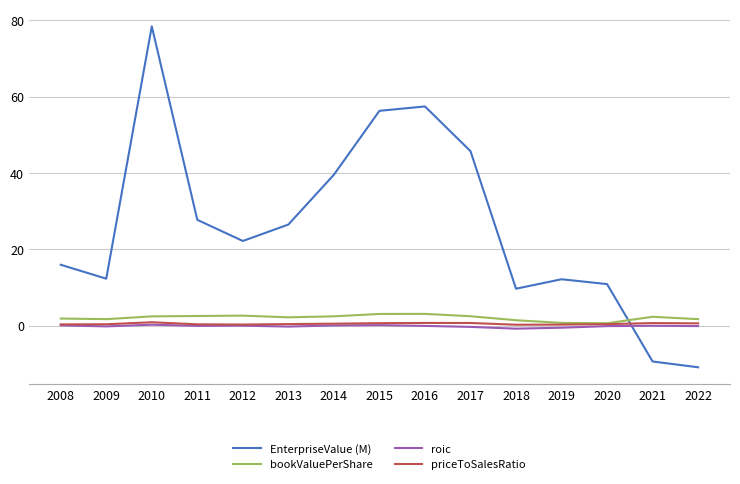

Which series has the widest spread of values?

EnterpriseValue (M)